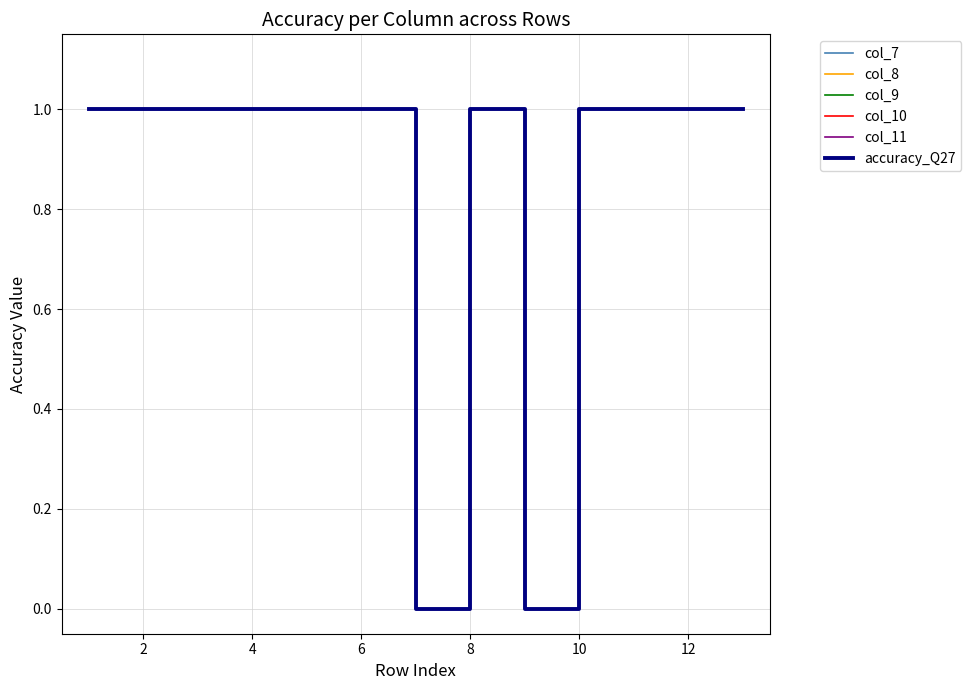

At how many categories does at least one series exceed 0?

11